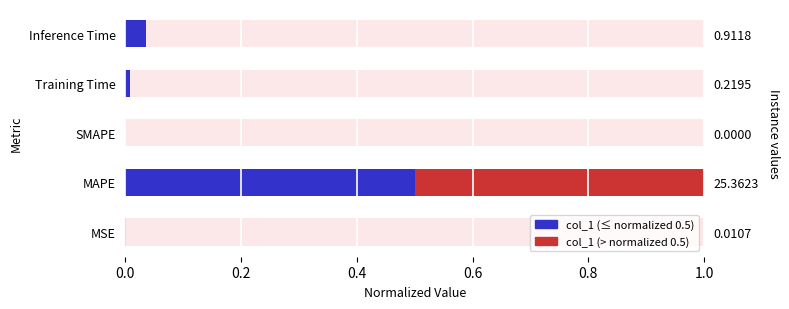

Which series has the largest total across all categories?

col_1 (blue part)